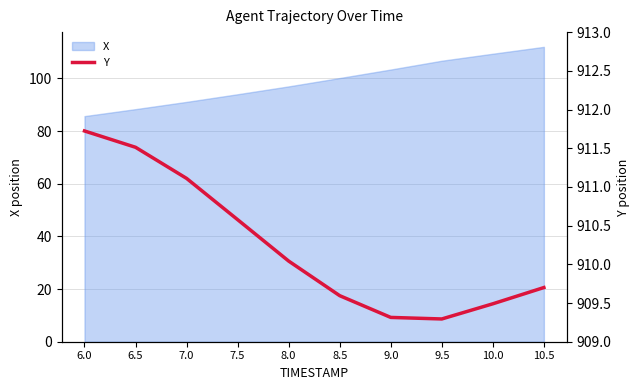

The chart shows a value of 909.7 at 10.5. True or false?

True